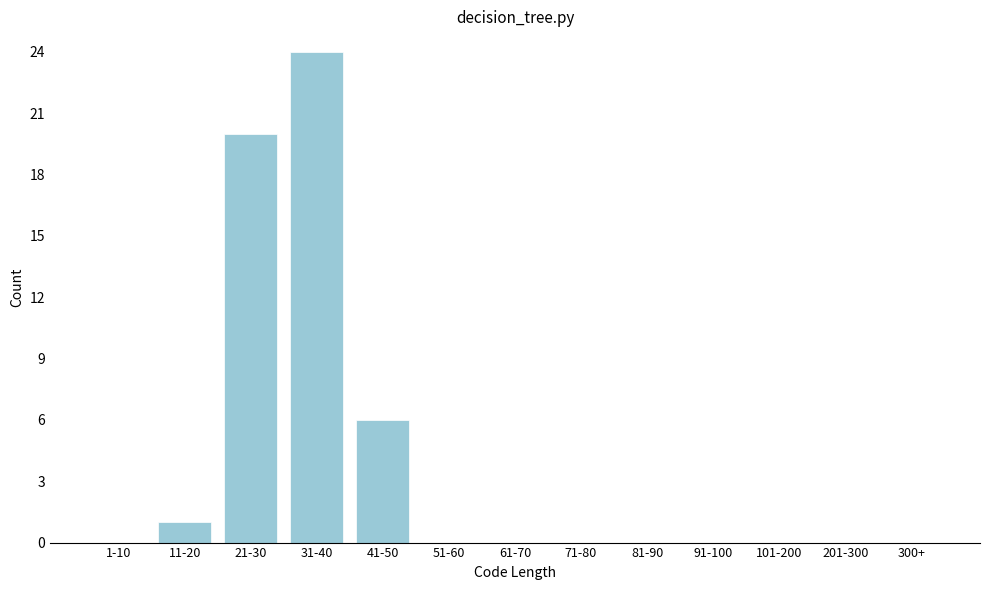

True or false: the data shows 20 at 21-30.

True